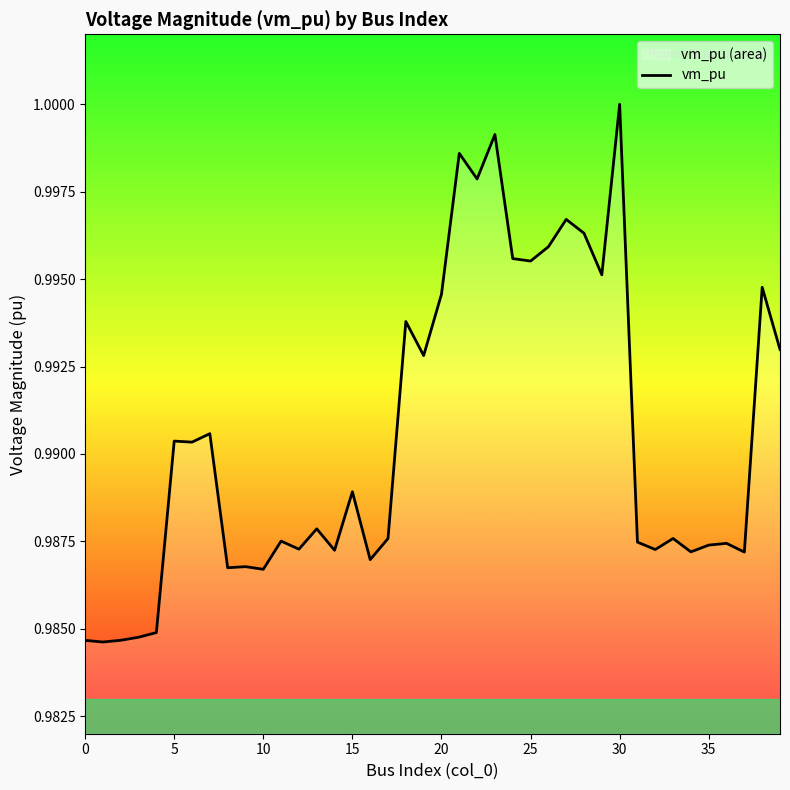

True or false: there are more than 2 points higher than both neighbors.

True